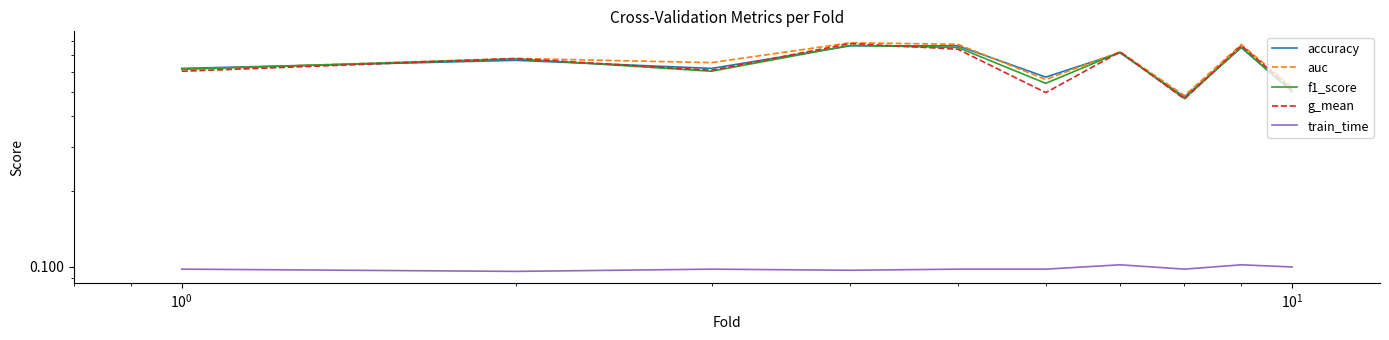

True or false: auc has more than 2 interior local peaks.

True